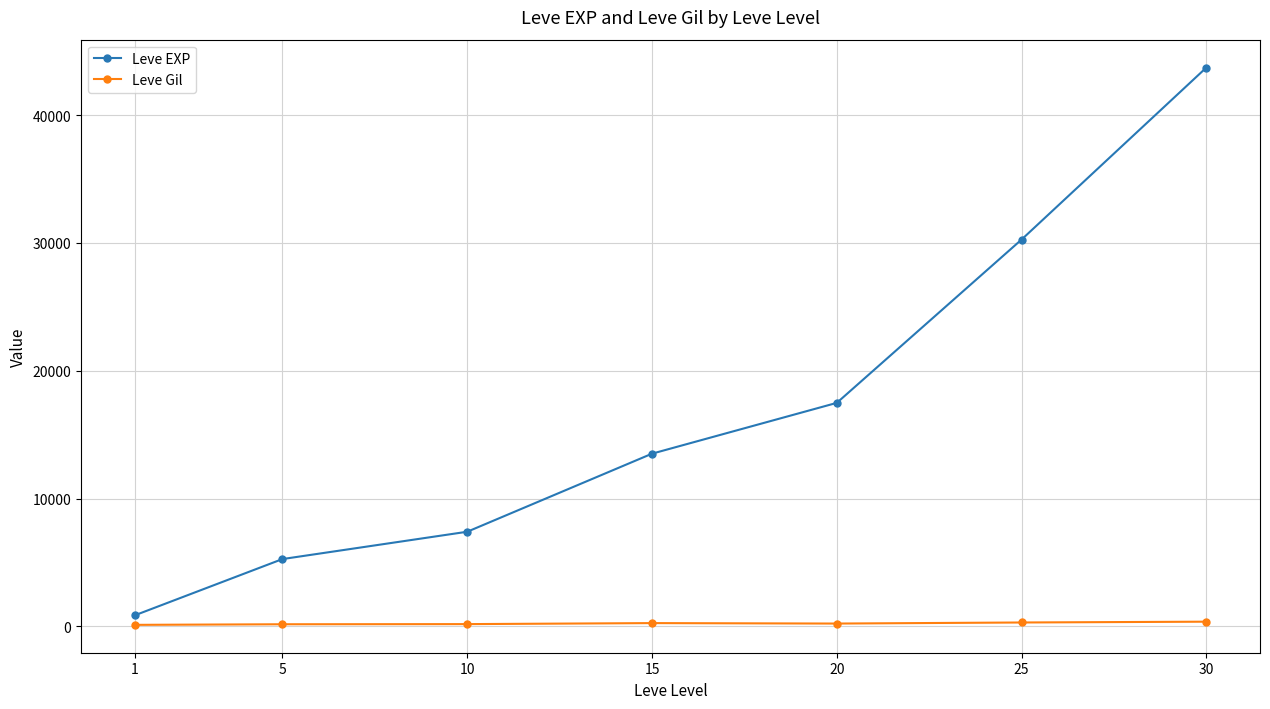

Which series changed the most between 5 and 15?

Leve EXP